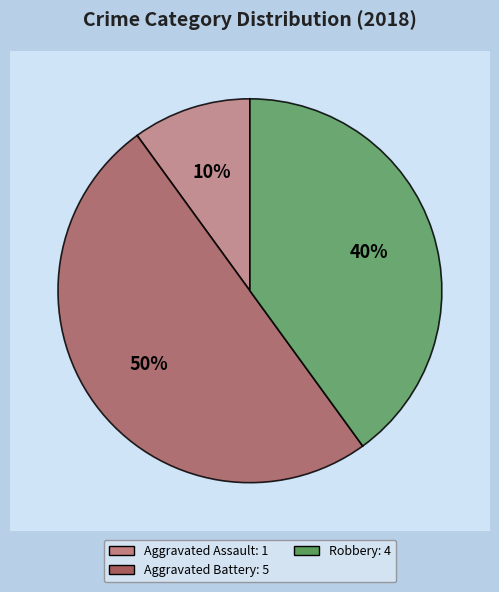

Is there a majority slice in this chart?

No